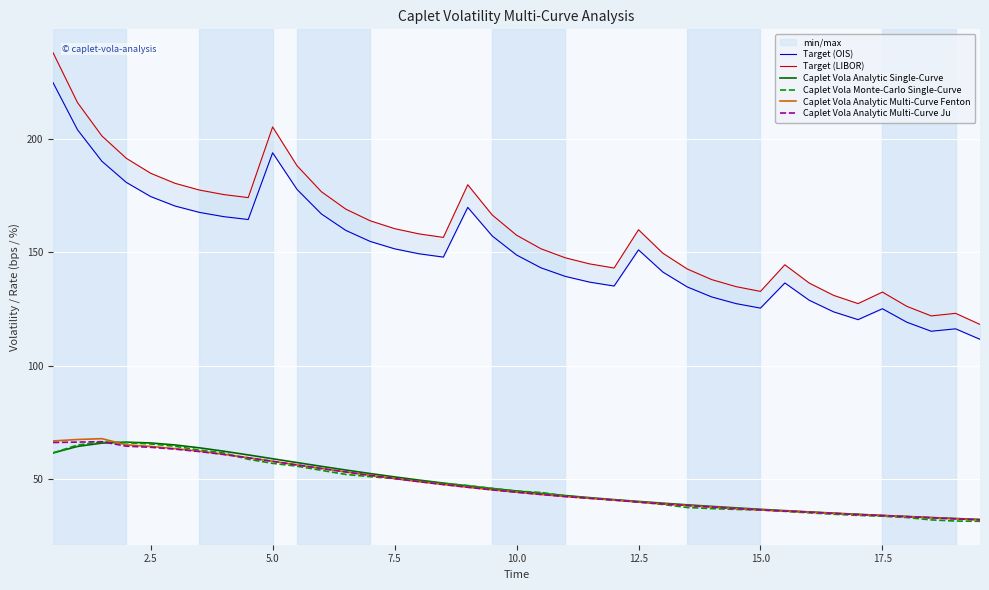

What are all the series names shown in the legend?

Target (OIS), Target (LIBOR), Caplet Vola Analytic Single-Curve, Caplet Vola Monte-Carlo Single-Curve, Caplet Vola Analytic Multi-Curve Fenton, Caplet Vola Analytic Multi-Curve Ju